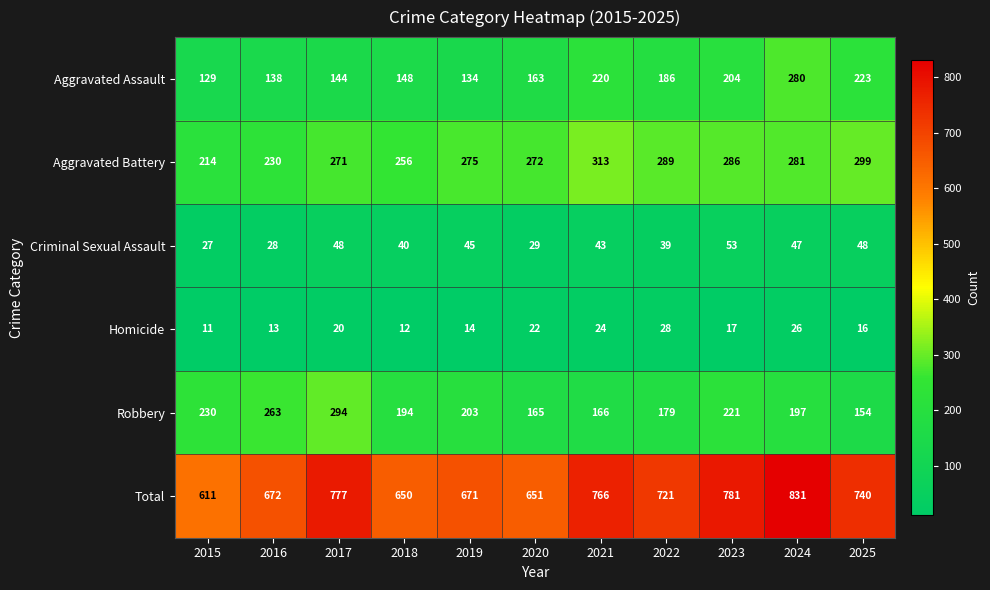

What is the total value across all series at 2017?

1554